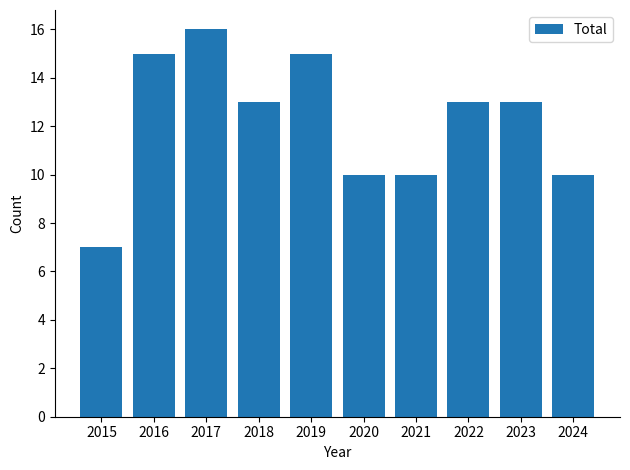

The chart shows a value of 16 at 2017. True or false?

True